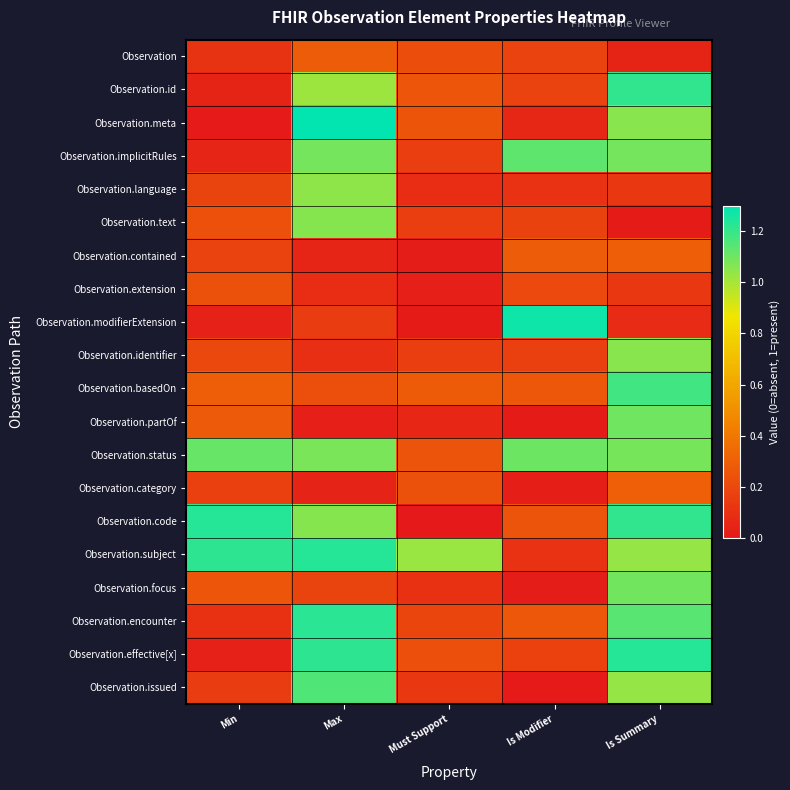

Between Must Support and Is Summary, which is larger?

Must Support